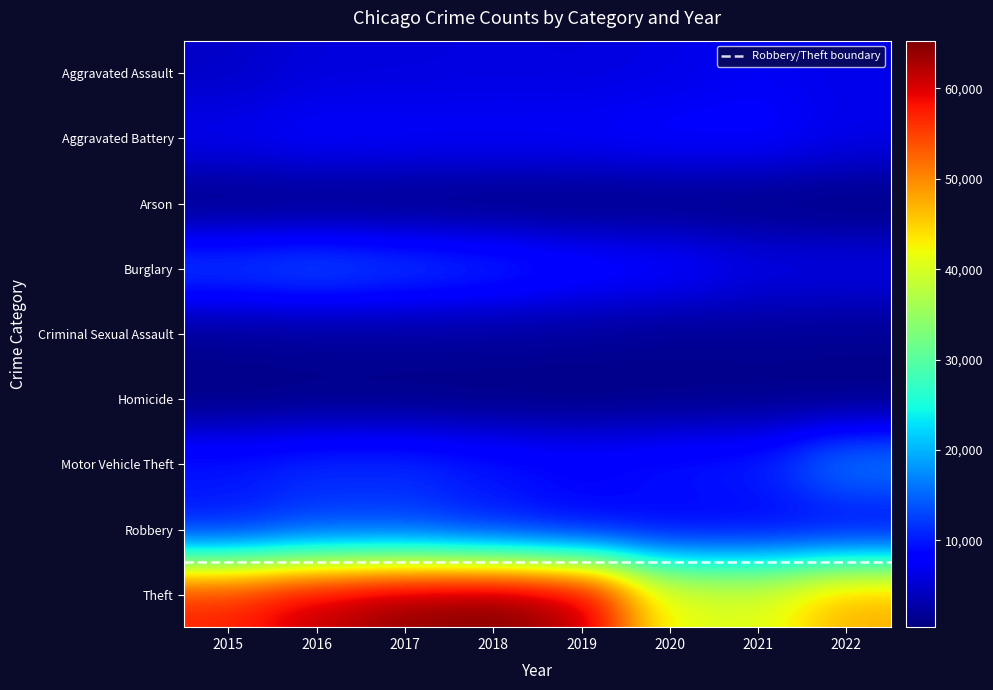

What is the difference between the highest and lowest values at 2020?

40715